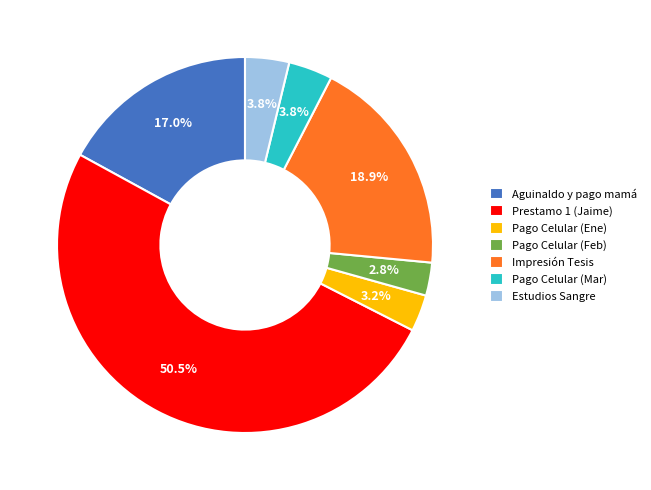

To the nearest percent, what percentage of the pie is Aguinaldo y pago mamá?

17%